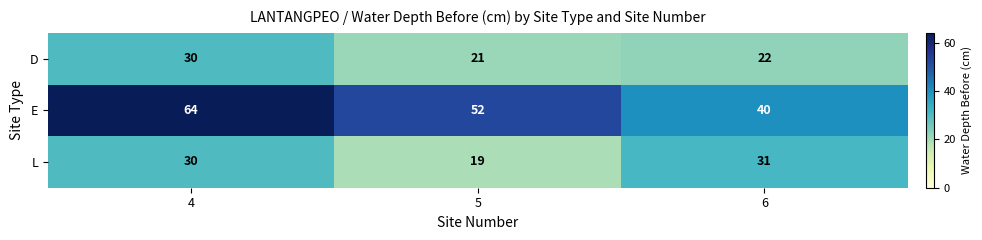

At 5, list the series in order from smallest to largest.

L, D, E